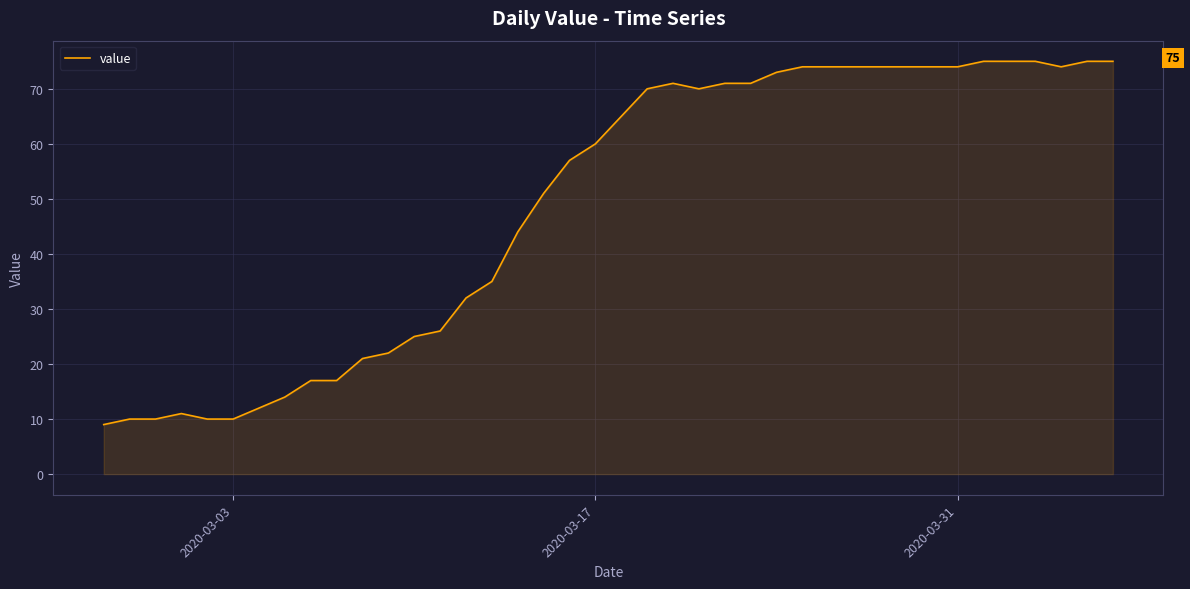

How many lines are shown in the chart?

1